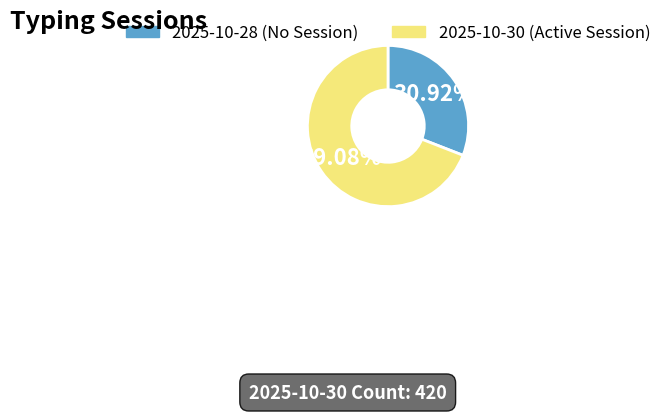

Between 2025-10-28 (No Session) and 2025-10-30 (Active Session), which is larger?

2025-10-30 (Active Session)